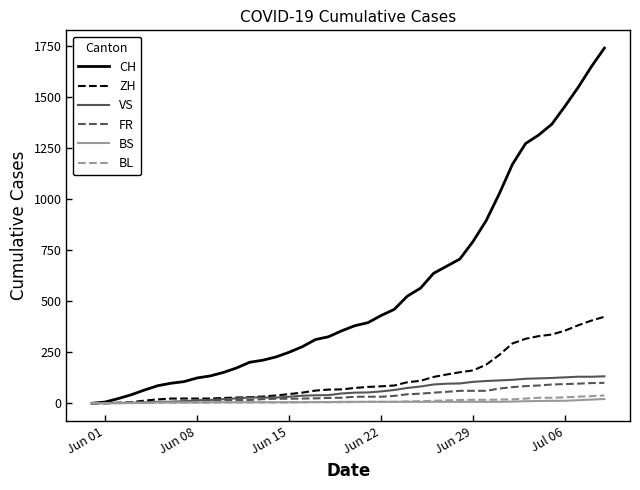

Which series has the largest total across all categories?

CH